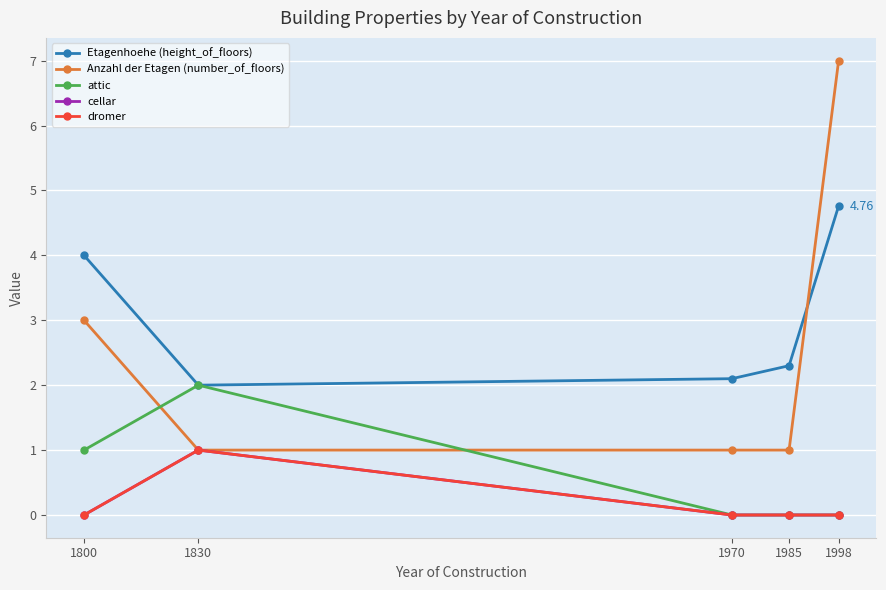

True or false: Anzahl der Etagen (number_of_floors) has more than 0 points higher than both neighbors.

False